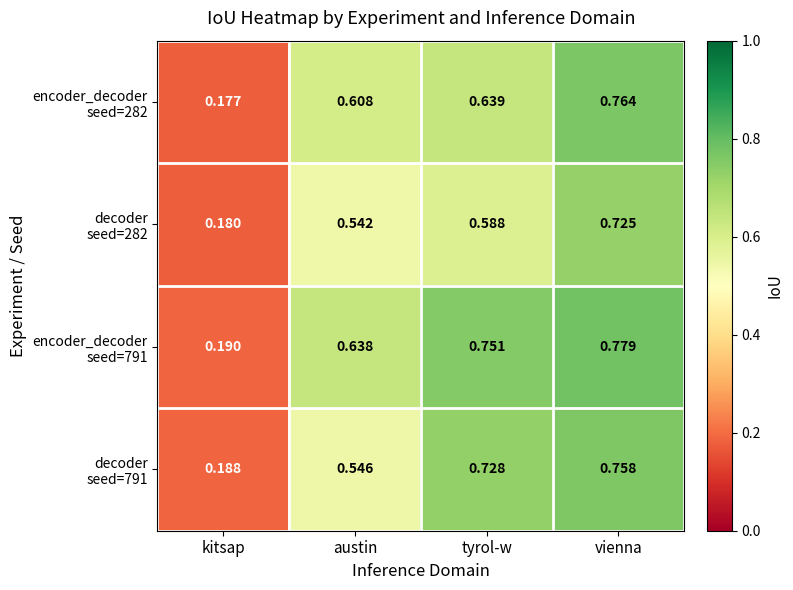

Which series has the largest total across all categories?

encoder_decoder seed=791